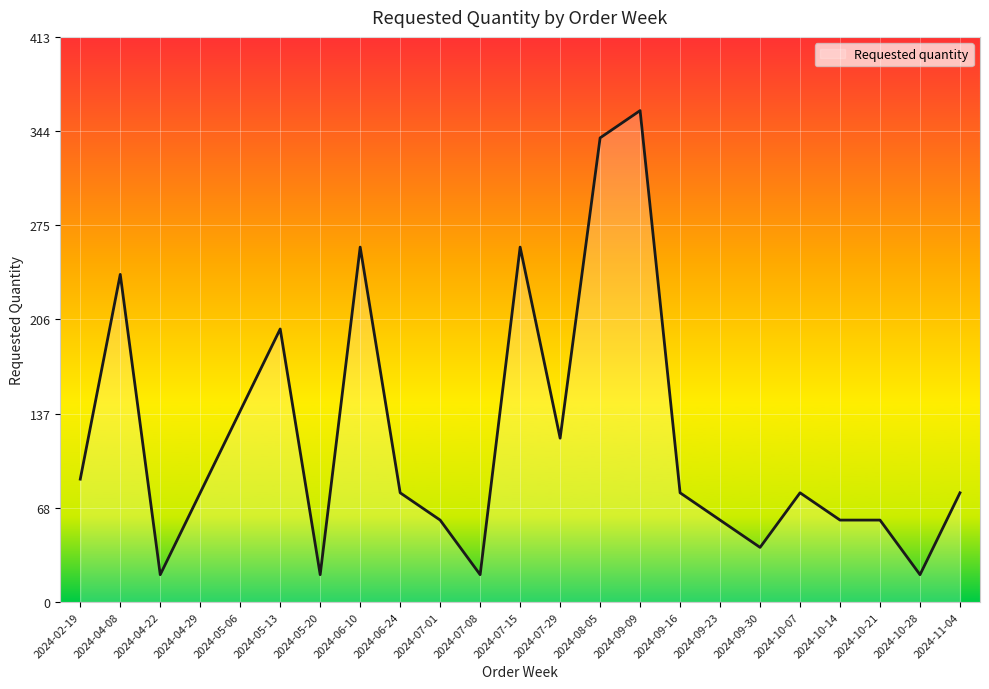

What is the change in value from 2024-05-06 to 2024-10-07?

-60